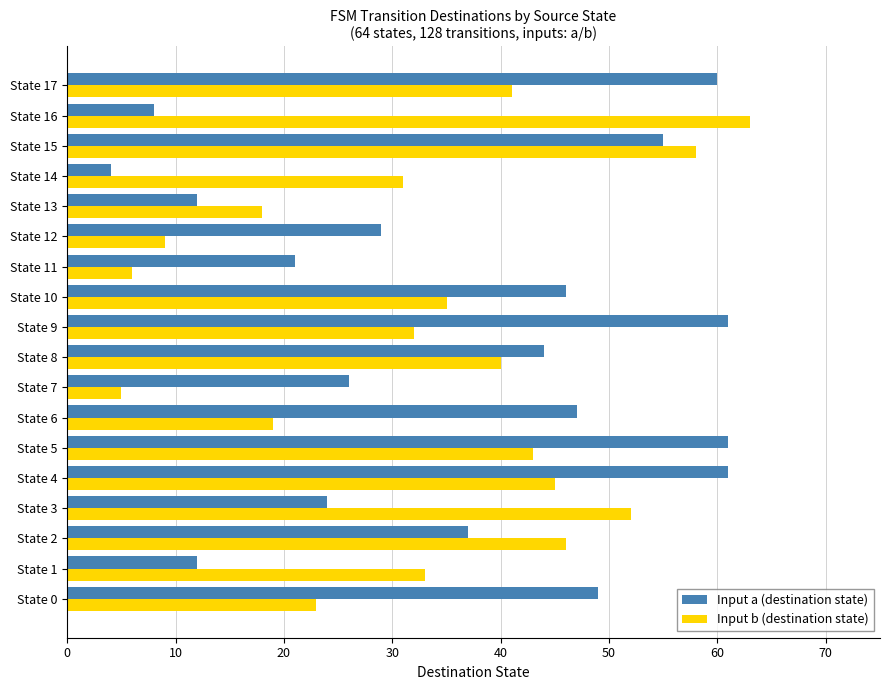

True or false: Input b (destination state) has a value of 88 at State 3.

False